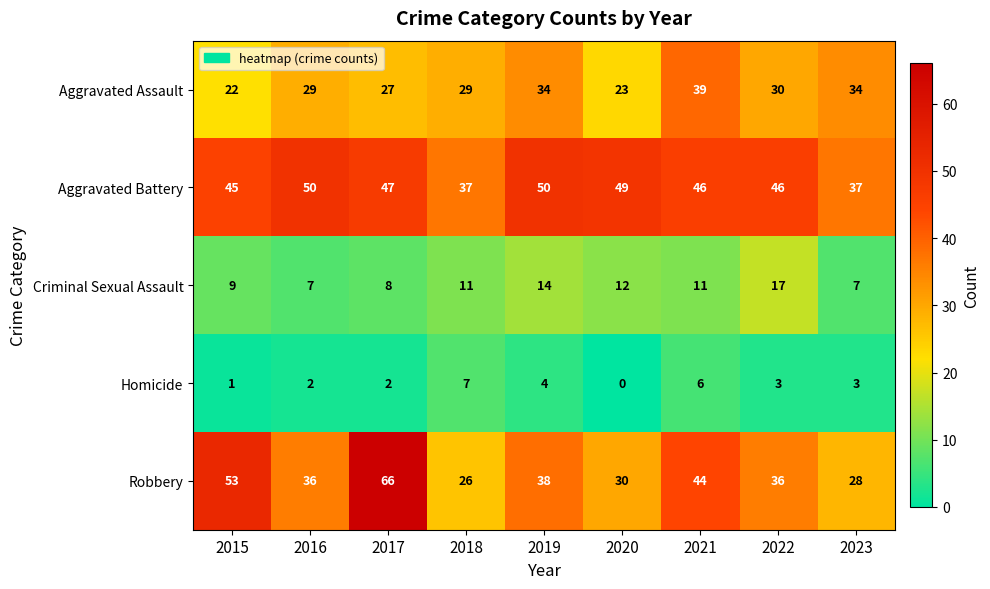

What value does the Criminal Sexual Assault series have at 2017?

8